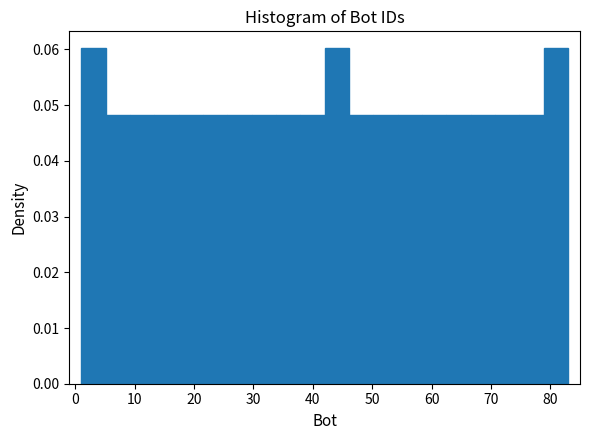

Reading left to right, transcribe this chart: for each bar, give the range it covers on the x-axis and its height. Neither the bar edges nor the heights are printed on the chart, so give them approximately, as read against the axes.

1.0 to 5.1: 0.060
5.1 to 9.2: 0.048
9.2 to 13.3: 0.048
13.3 to 17.4: 0.048
17.4 to 21.5: 0.048
21.5 to 25.6: 0.048
25.6 to 29.7: 0.048
29.7 to 33.8: 0.048
33.8 to 37.9: 0.048
37.9 to 42.0: 0.048
42.0 to 46.1: 0.060
46.1 to 50.2: 0.048
50.2 to 54.3: 0.048
54.3 to 58.4: 0.048
58.4 to 62.5: 0.048
62.5 to 66.6: 0.048
66.6 to 70.7: 0.048
70.7 to 74.8: 0.048
74.8 to 78.9: 0.048
78.9 to 83.0: 0.060